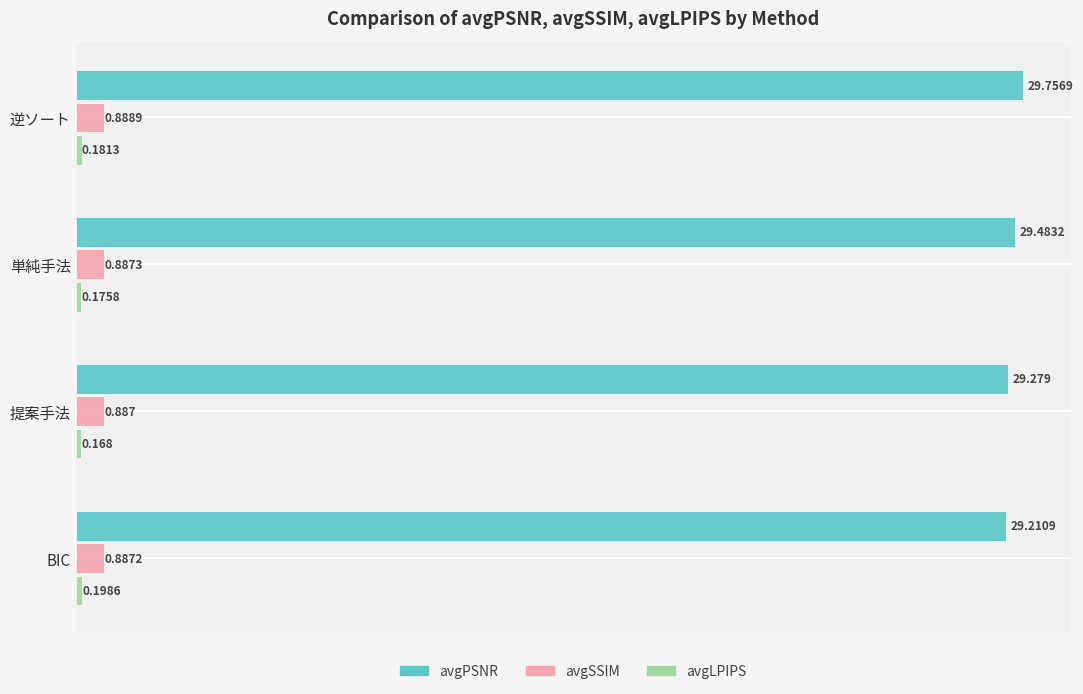

Which series has the widest spread of values?

avgPSNR